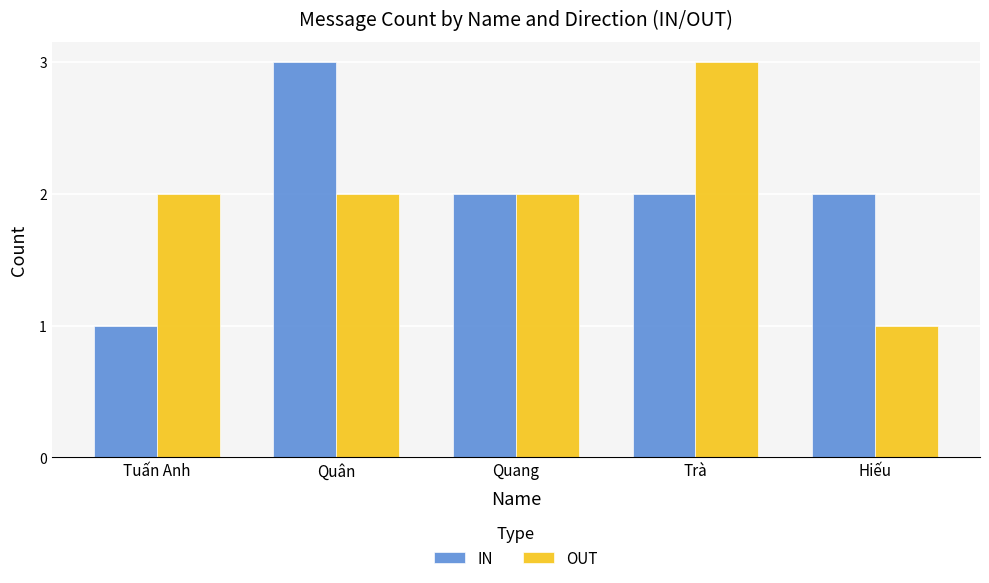

Read the OUT value at Trà.

3